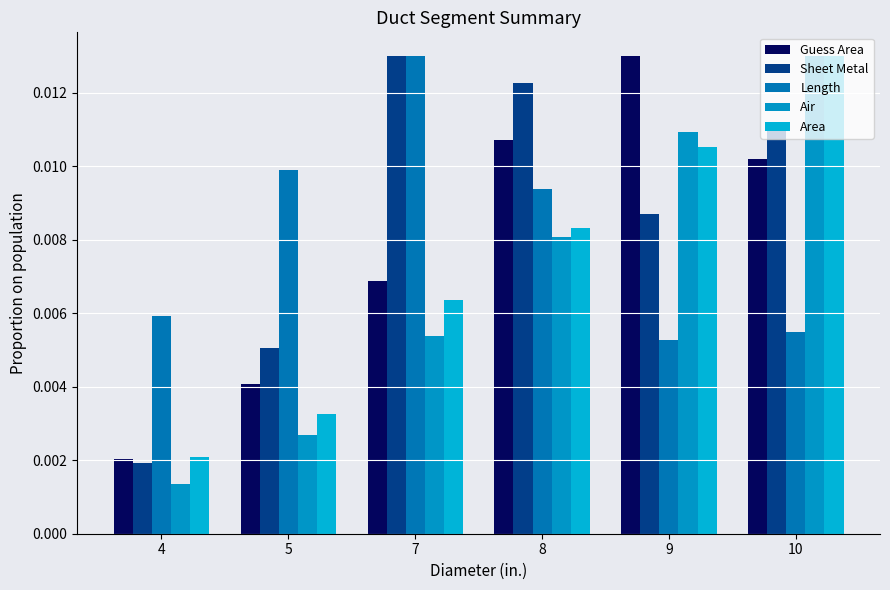

How many data points does each series have?

6